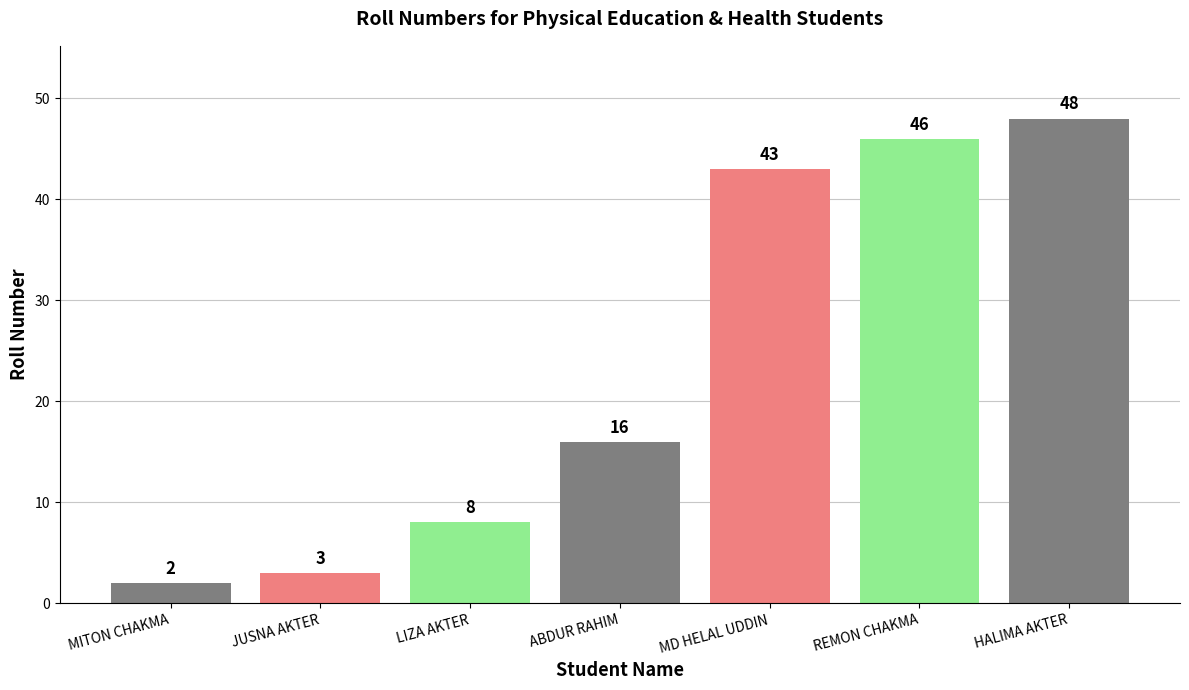

Which has a higher value, JUSNA AKTER or HALIMA AKTER?

HALIMA AKTER